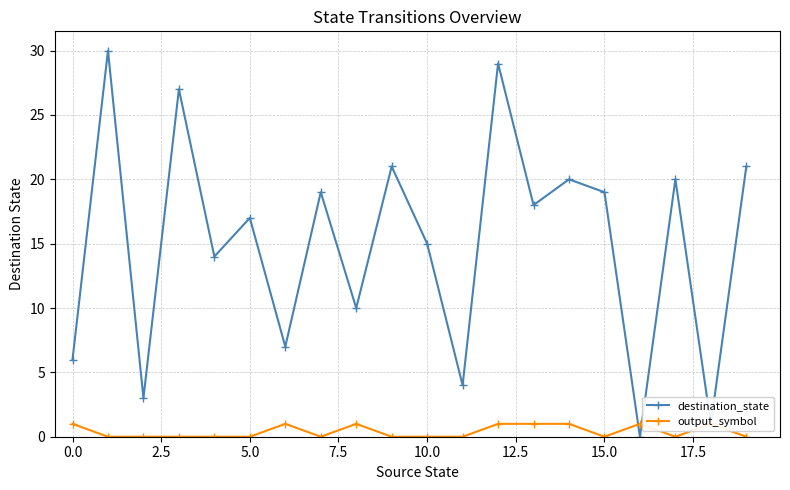

In destination_state, how many points are higher than both neighbors (excluding endpoints)?

8